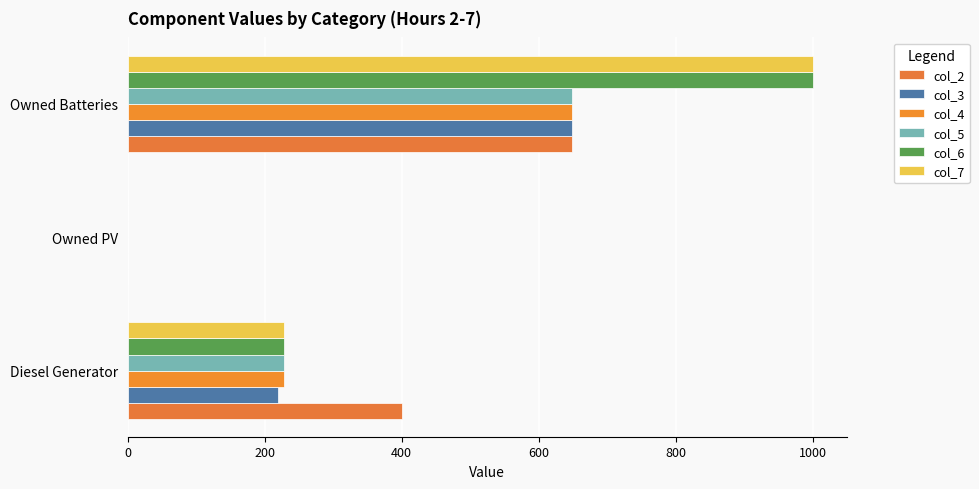

How many values in col_5 are above zero?

2